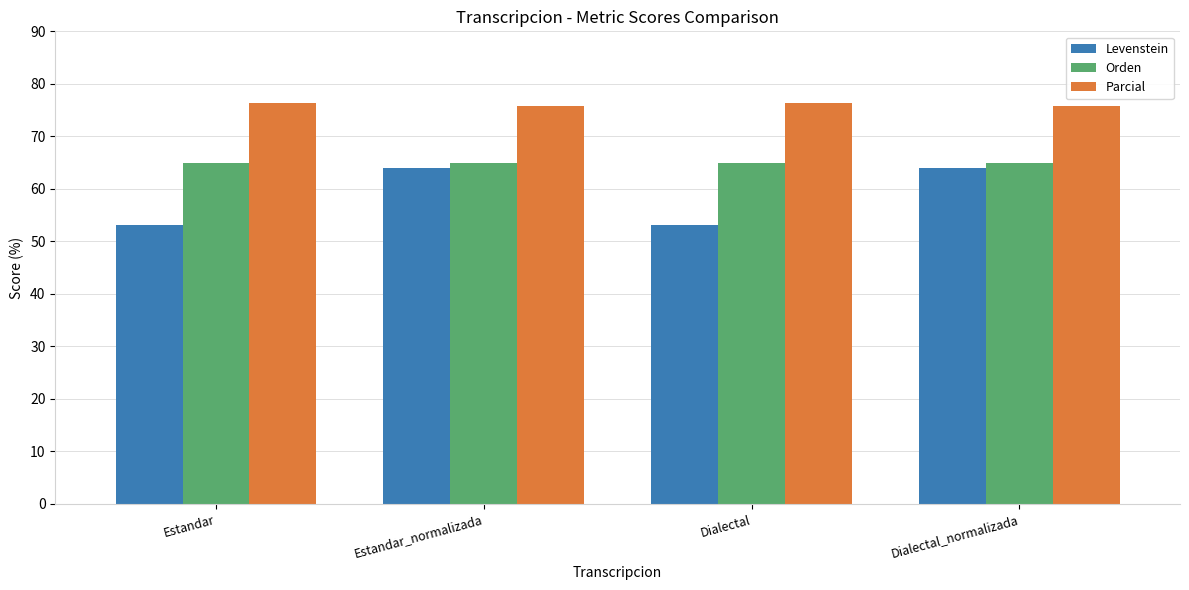

Reading left to right, what are all the values shown in this chart?

Levenstein: 53.1	63.9	53.1	63.9
Orden: 65.0	65.0	65.0	65.0
Parcial: 76.3	75.9	76.3	75.9